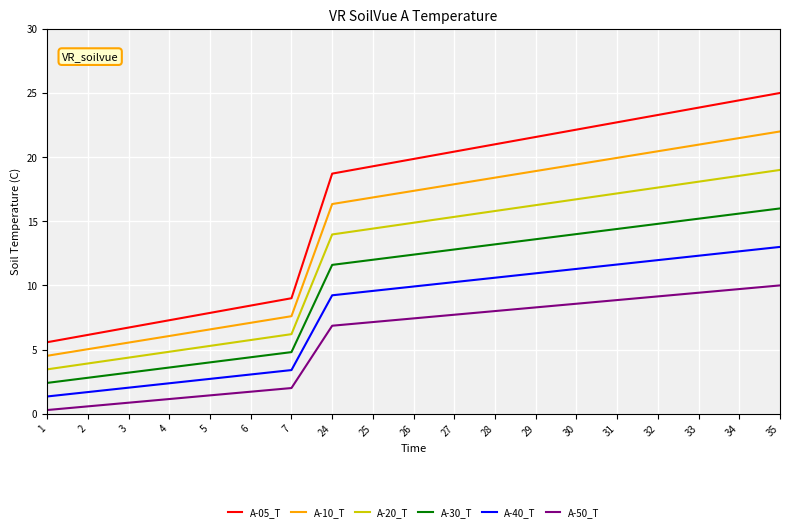

Which series has the largest total across all categories?

A-05_T